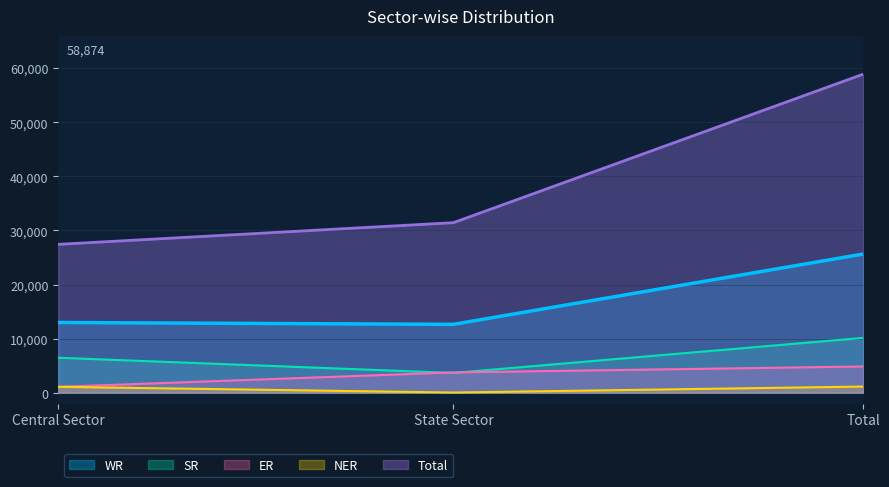

What is the value of the NER point at the 1st from the left?

1108